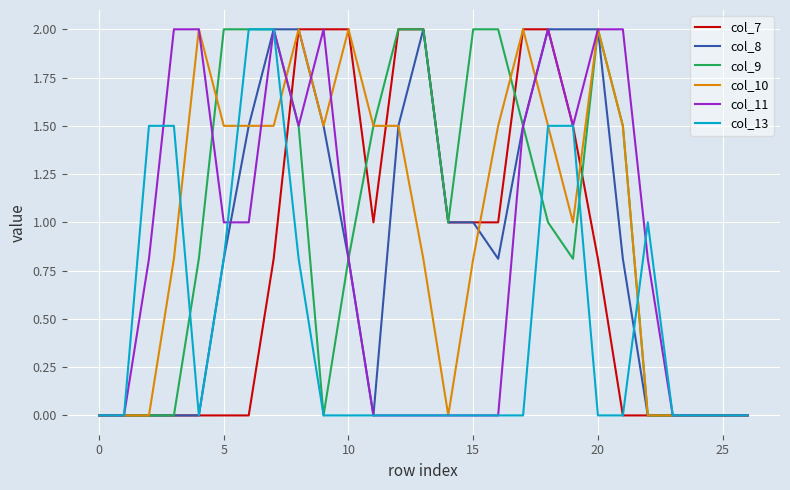

What is the highest value of the col_8 series?

2.0